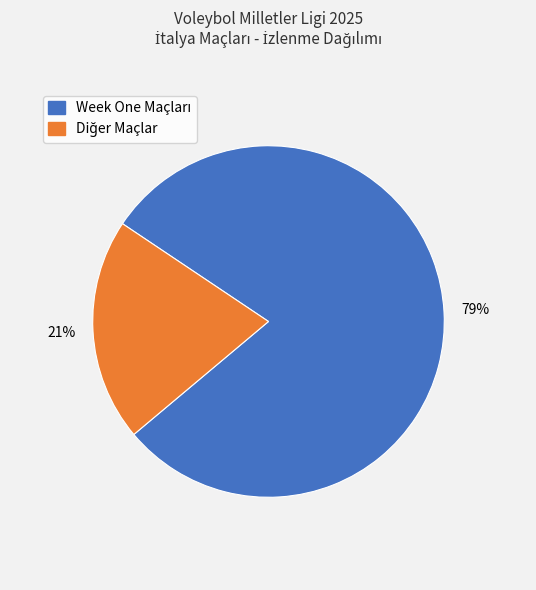

Is there a majority slice in this chart?

Yes